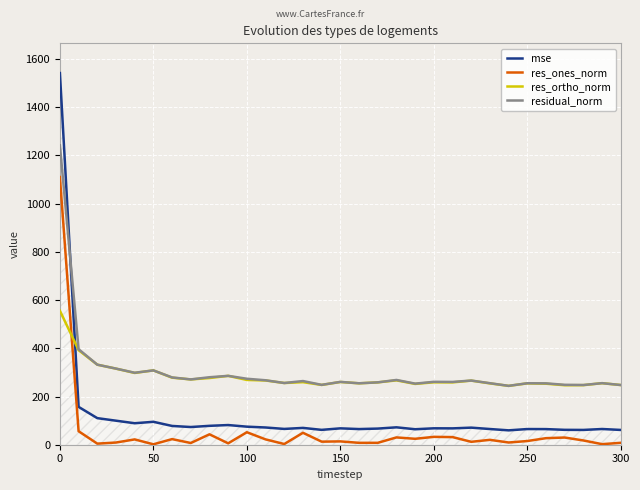

Rank the series by their maximum value, from lowest to highest.

res_ortho_norm, res_ones_norm, residual_norm, mse